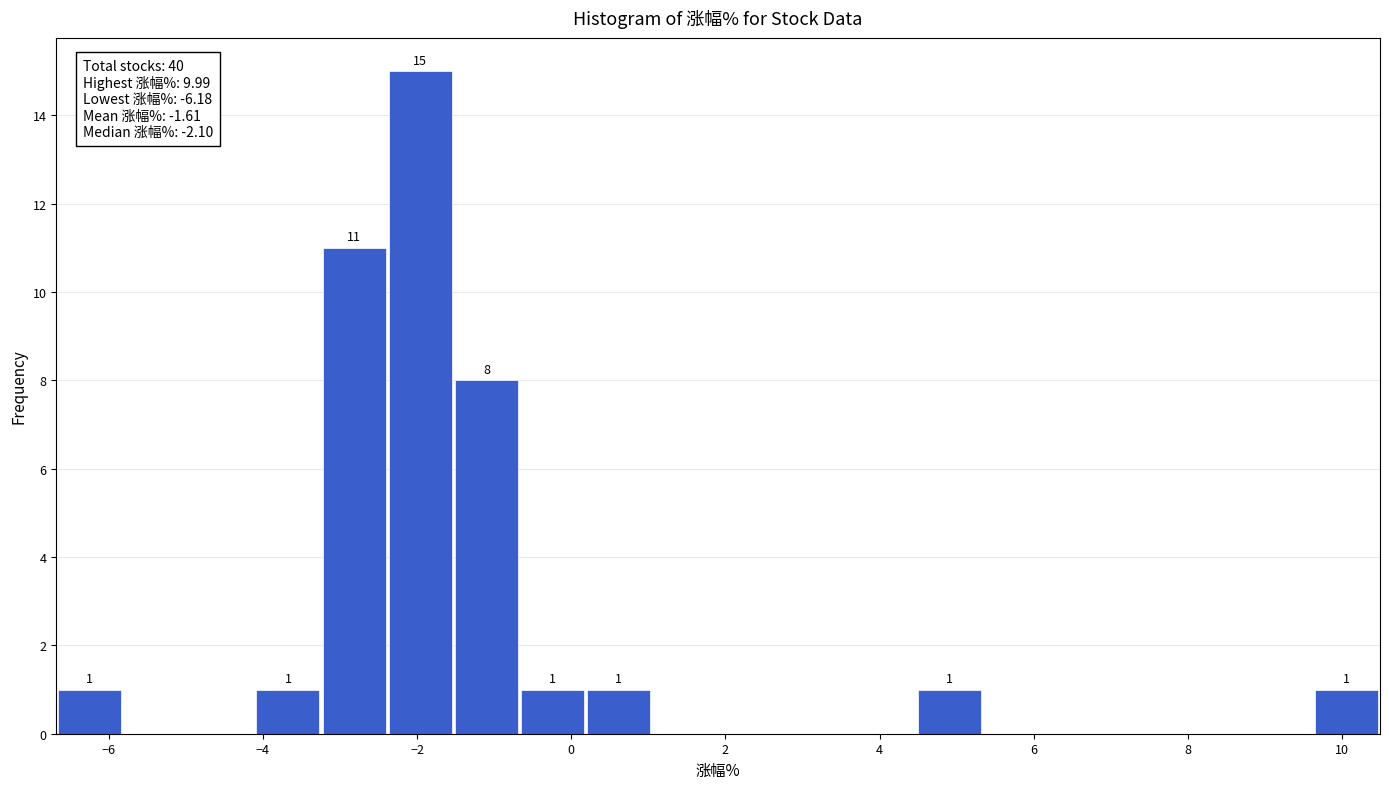

Which range on the x-axis has the tallest bar?

-2.4 to -1.6